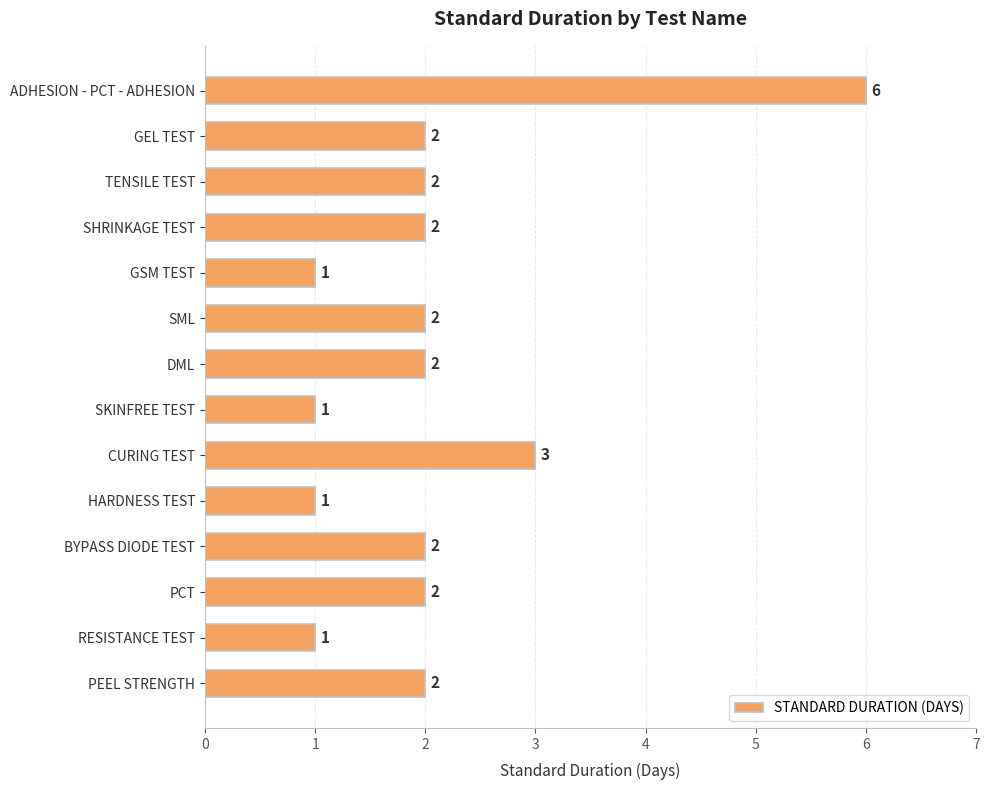

Reading bottom to top, what are all the values shown in this chart?

2	1	2	2	1	3	1	2	2	1	2	2	2	6